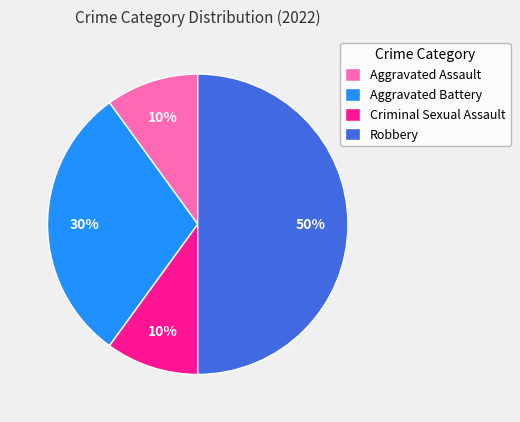

True or false: Robbery accounts for 57% of the total.

False